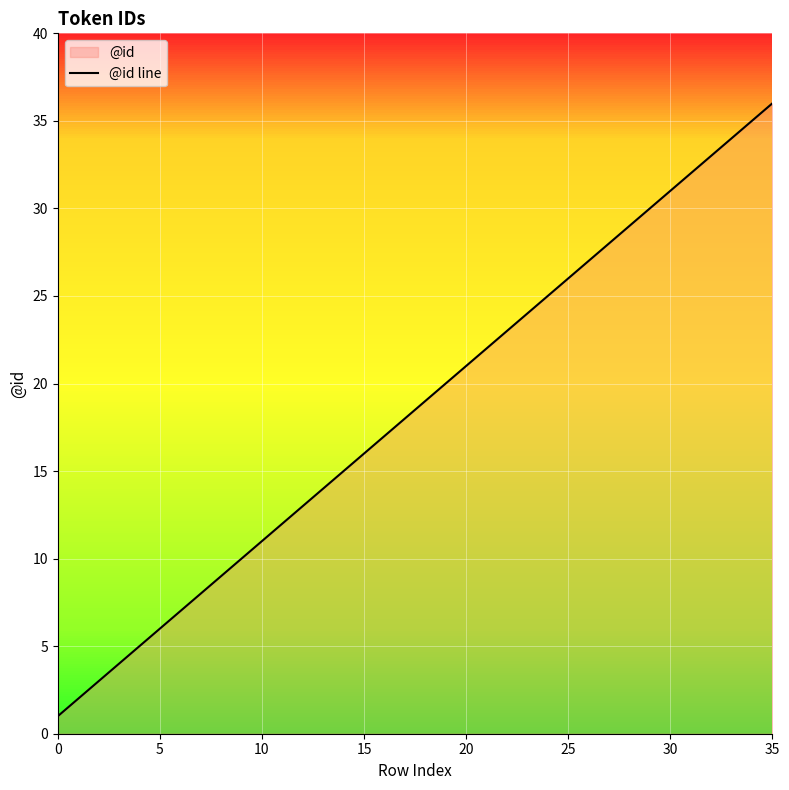

Count the number of categories in the chart.

36